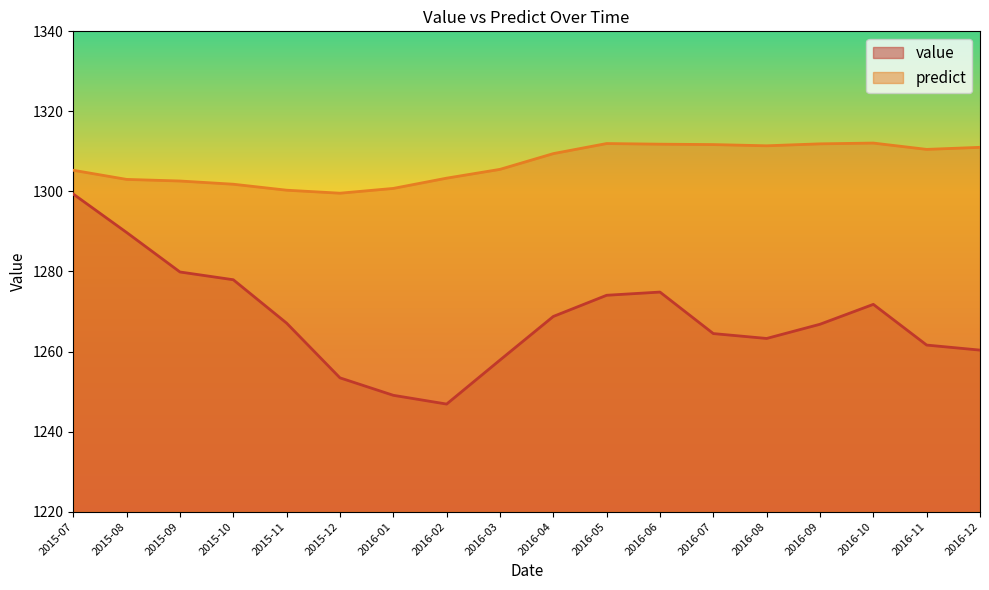

What is the label of the 11th point from the right?

2016-02